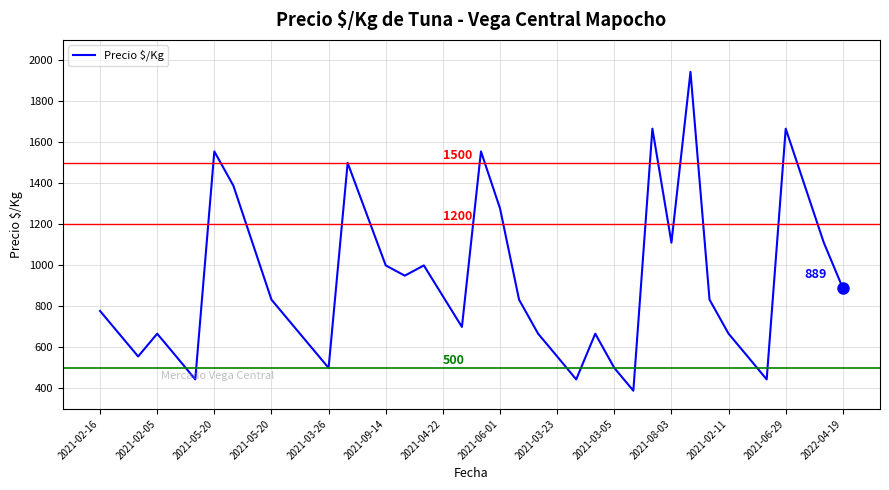

What is the minimum value shown in the chart?

389